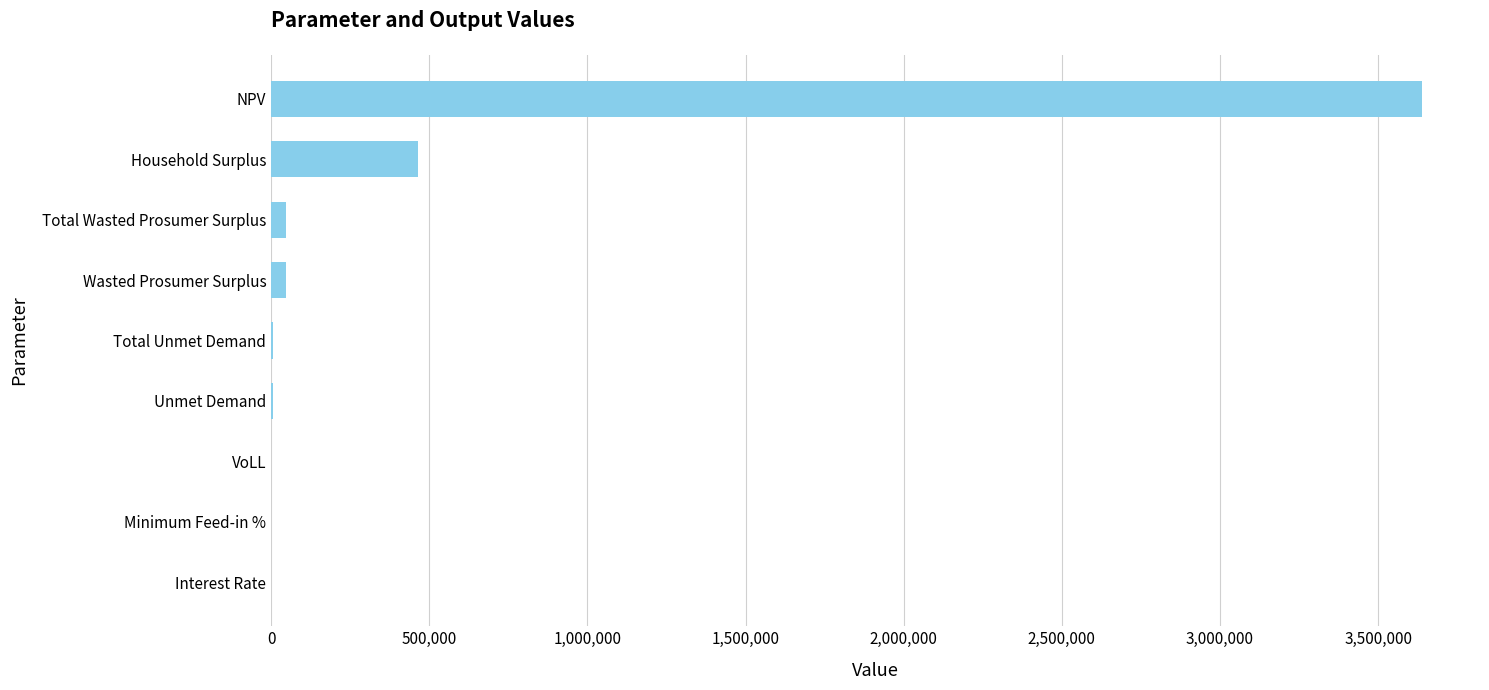

What is the sum of all values?

4211106.8